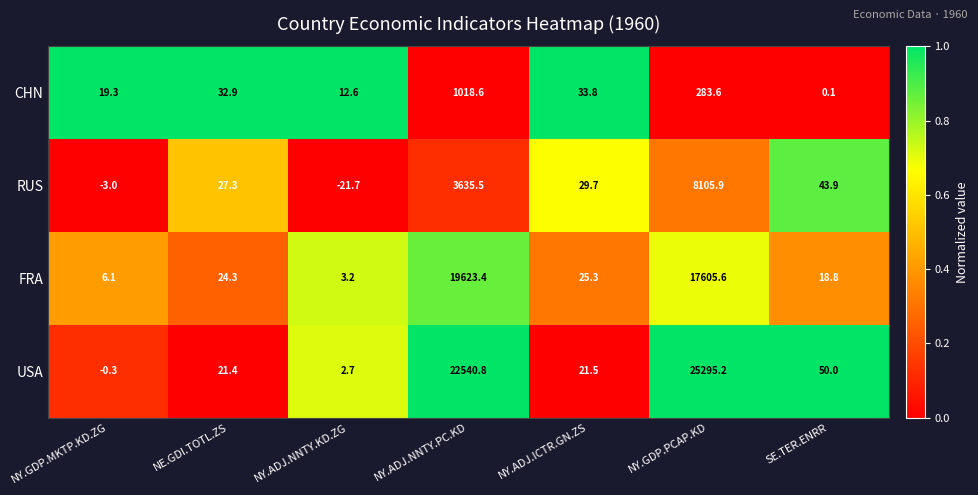

What is the approximate value of RUS at NY.ADJ.ICTR.GN.ZS?

29.7